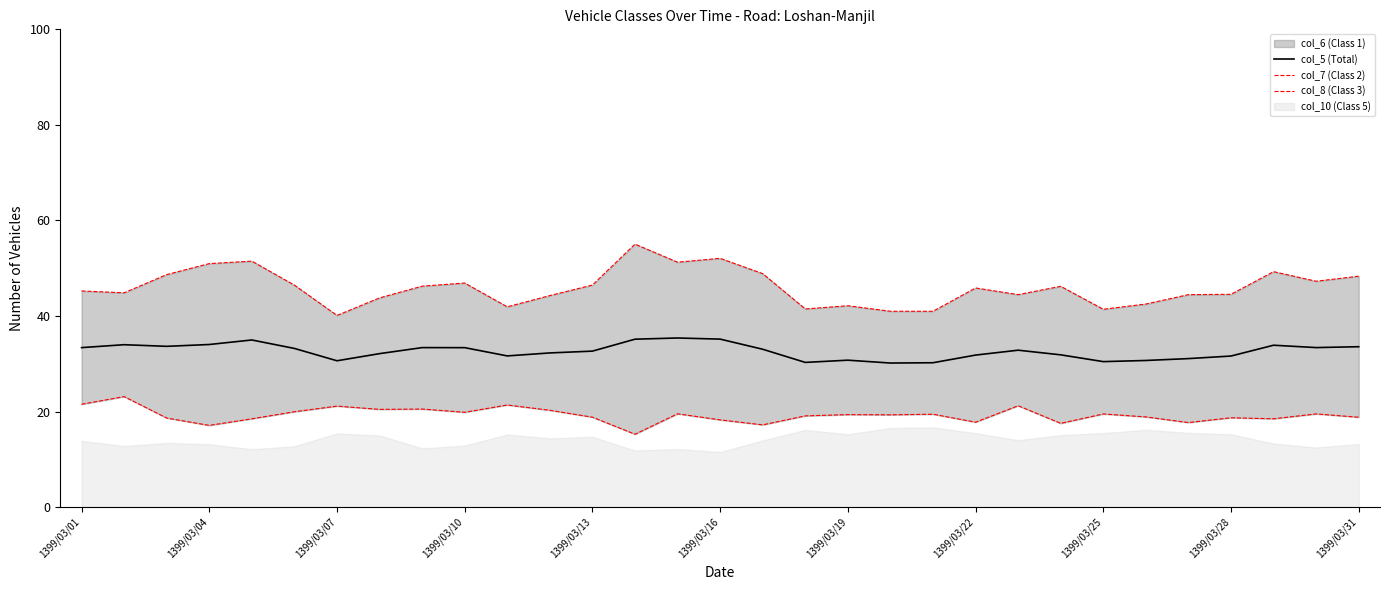

How many values in the col_8 (Class 3) series are below 19?

14